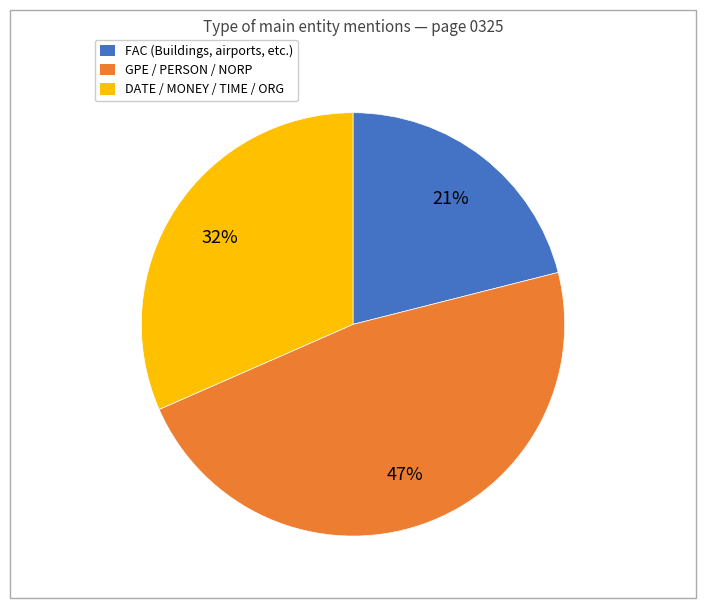

The DATE / MONEY / TIME / ORG slice represents 44% of the pie. True or false?

False